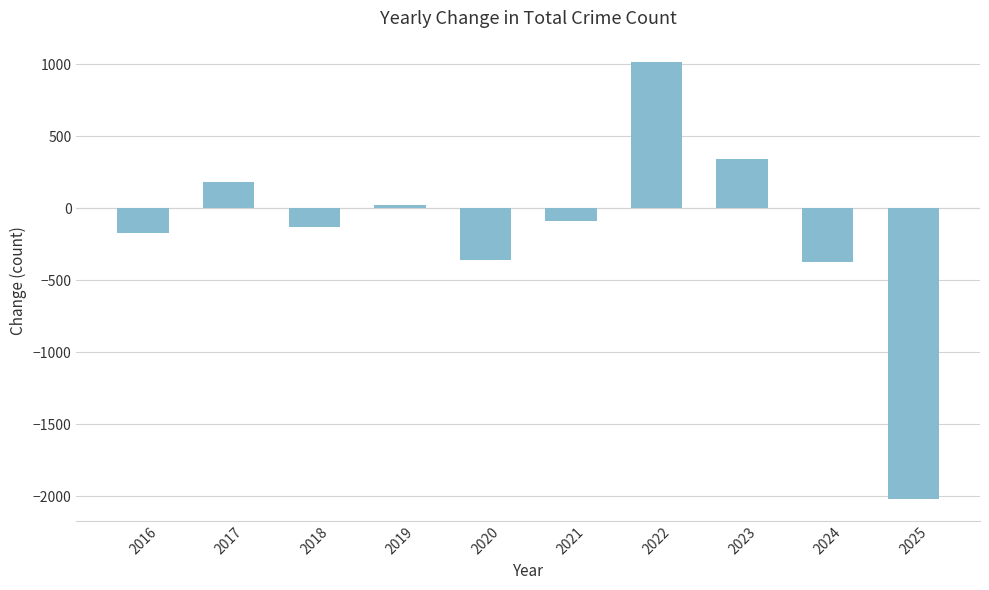

Which has a higher value, 2022 or 2020?

2022